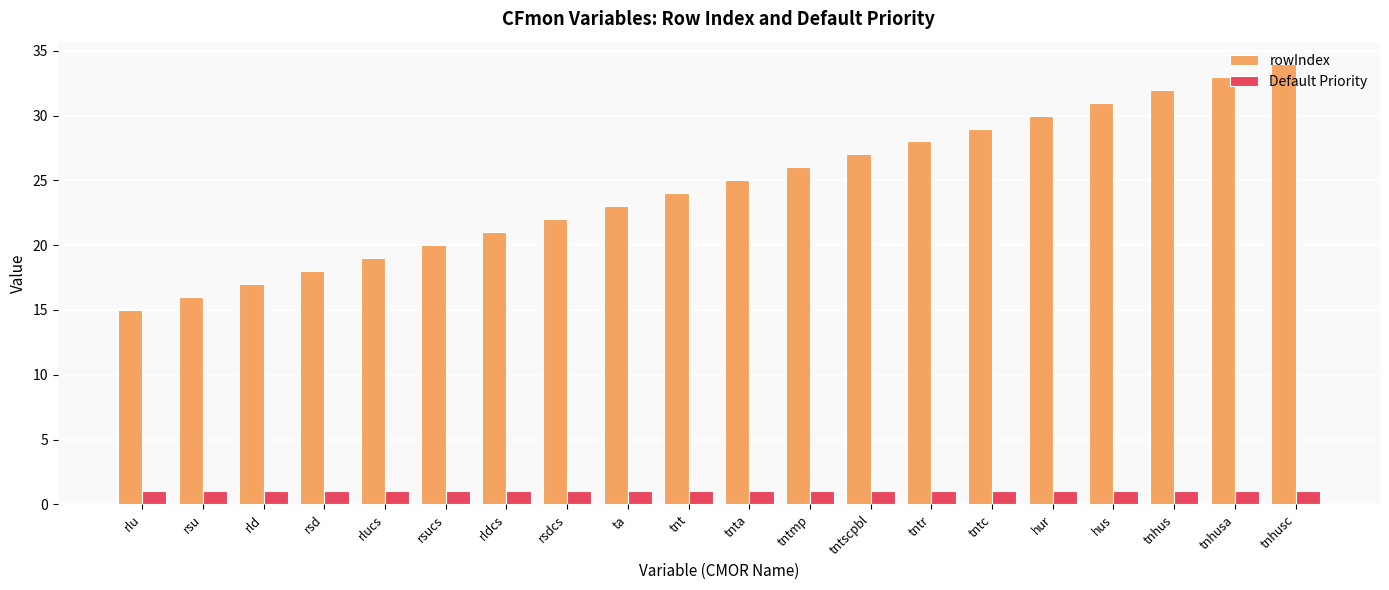

Is the value of rowIndex at tnt greater than the value of Default Priority at hus?

Yes